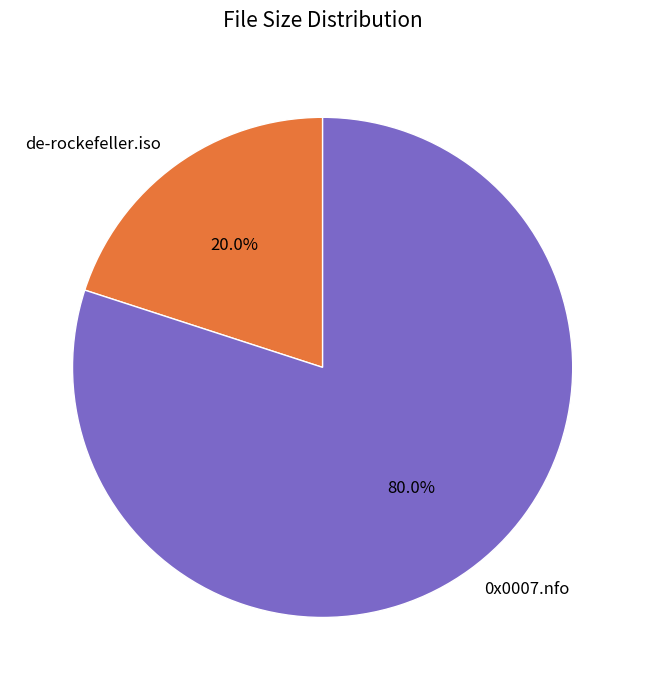

To the nearest percent, what is the difference between the de-rockefeller.iso and 0x0007.nfo slice percentages?

60%